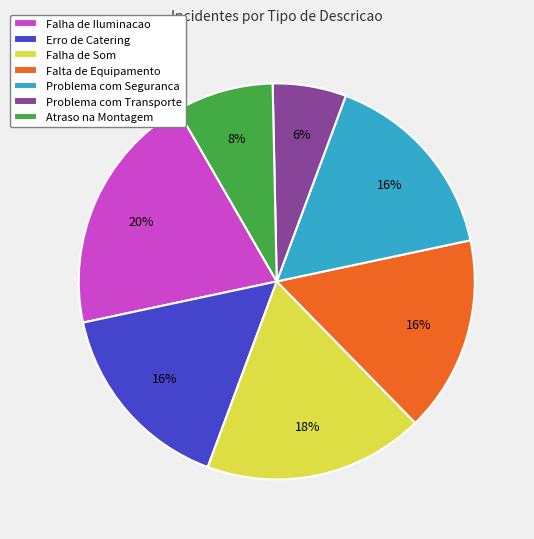

Combined, do Falha de Som and Erro de Catering account for over 50%?

No